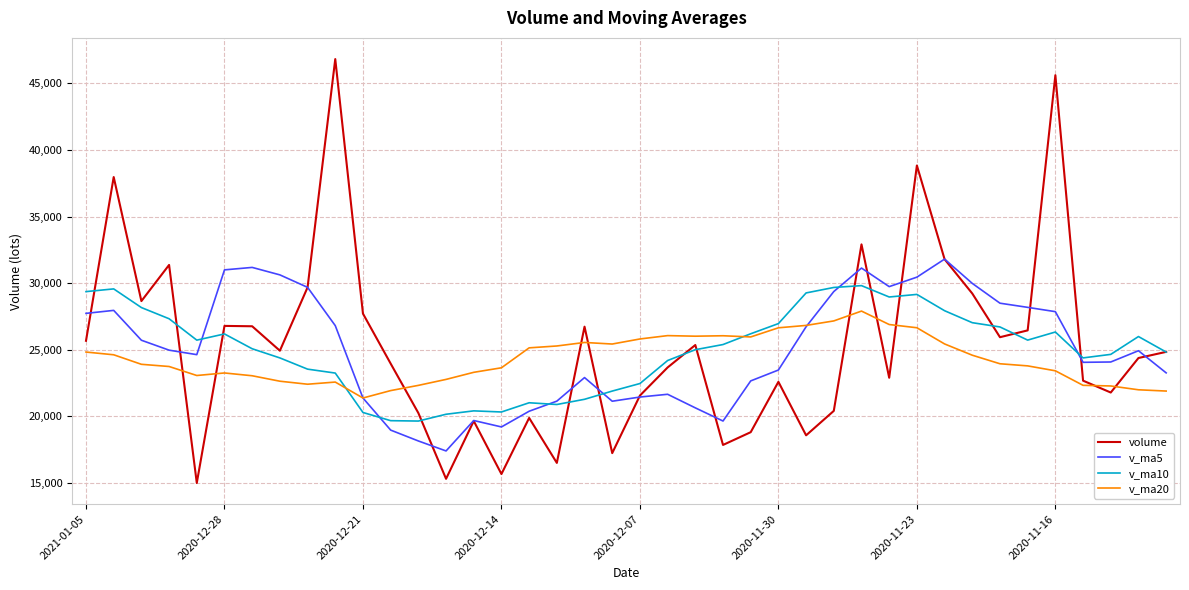

What are all the series names shown in the legend?

volume, v_ma5, v_ma10, v_ma20